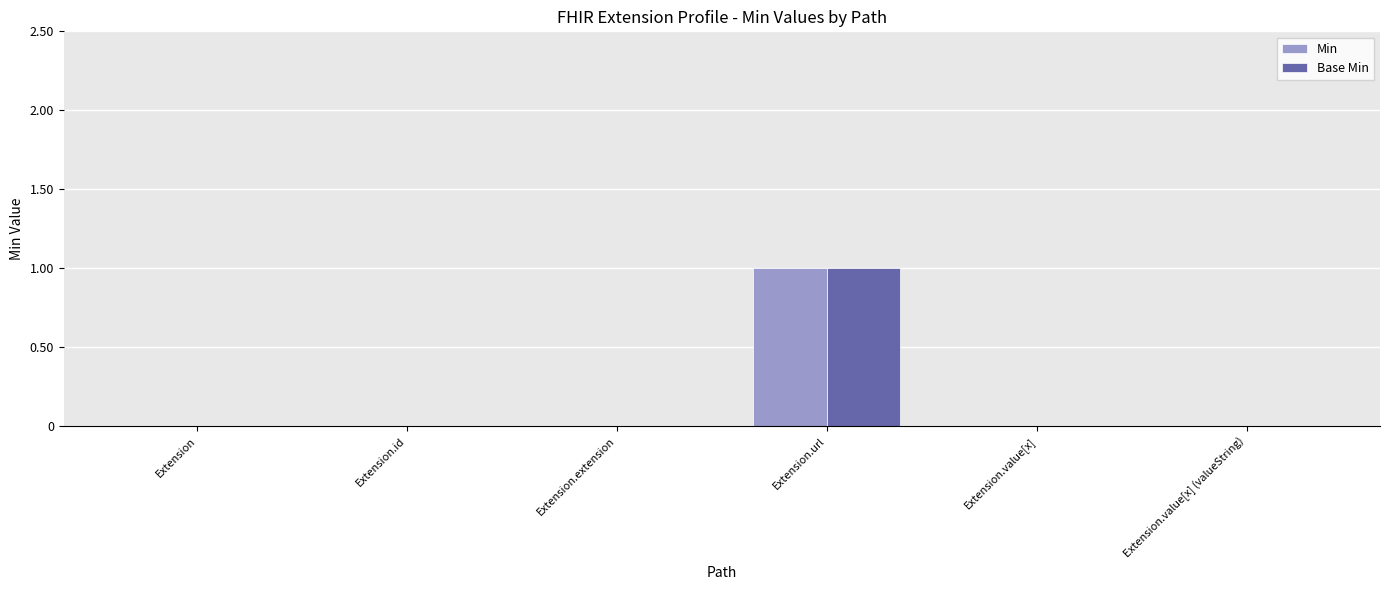

The Min series shows 0 at Extension.value[x] (valueString). True or false?

True